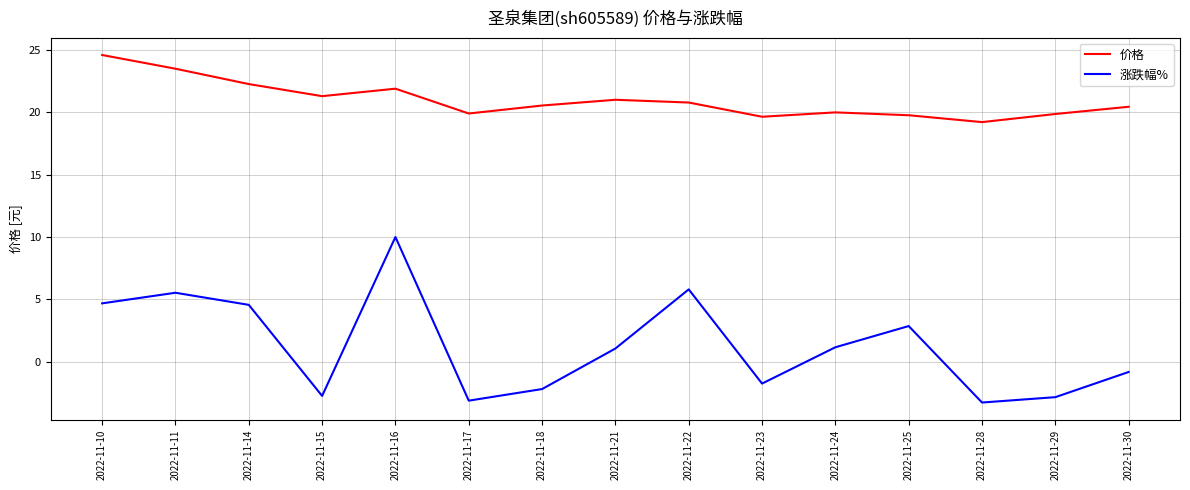

At which label is 涨跌幅% closest to 3?

2022-11-25